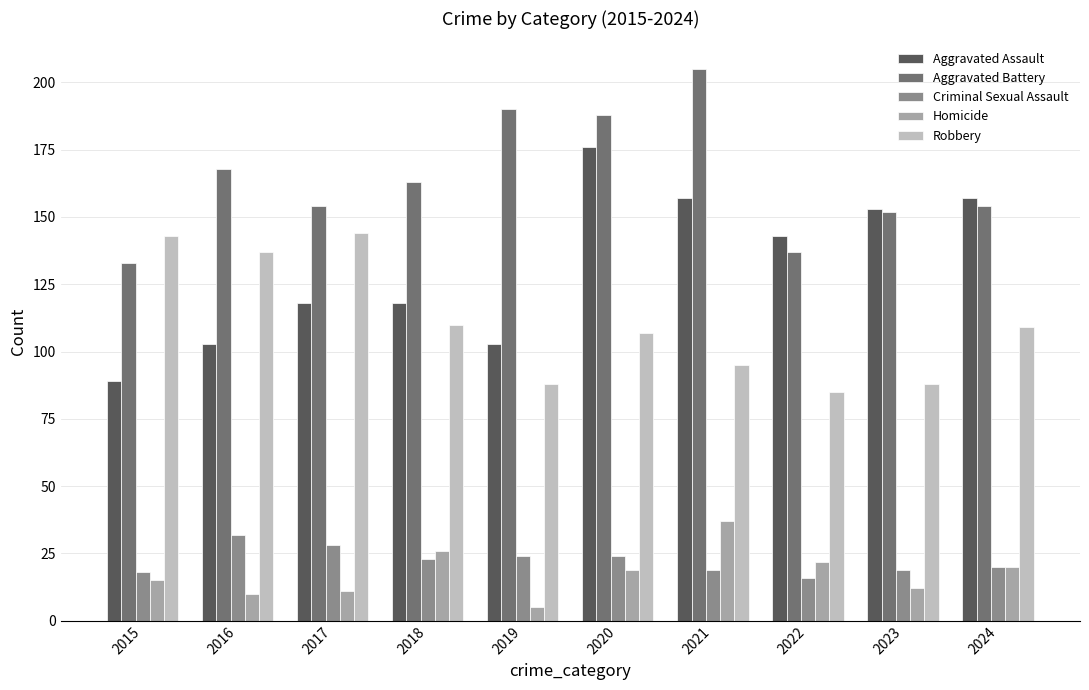

Is the value of Aggravated Battery at 2019 greater than the value of Aggravated Assault at 2016?

Yes